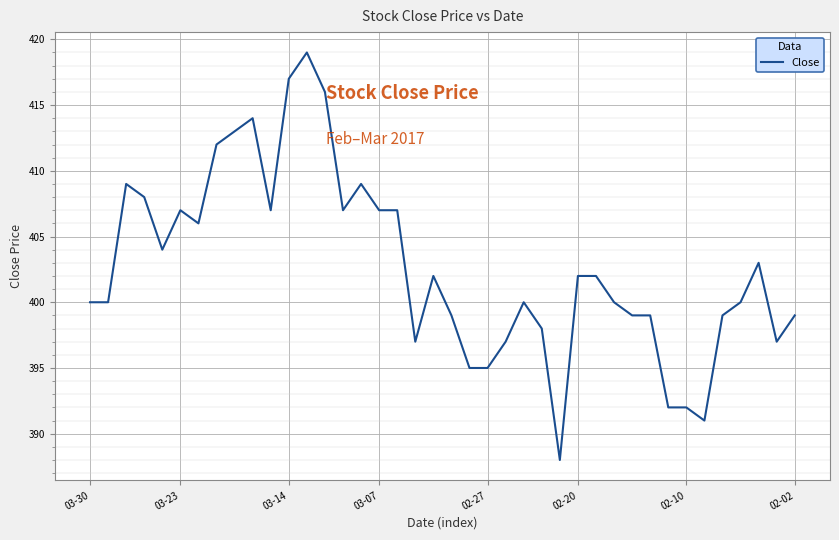

Is this an area chart (filled region under the line)?

No